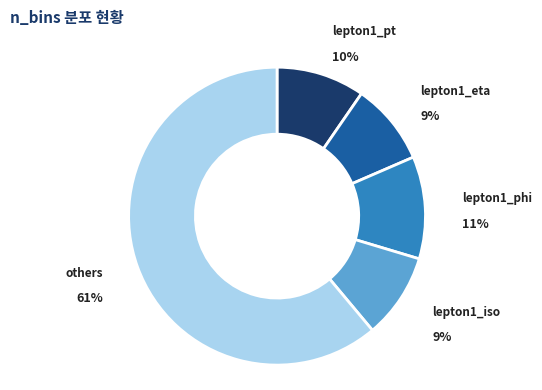

To the nearest percent, what is the average slice percentage?

20%